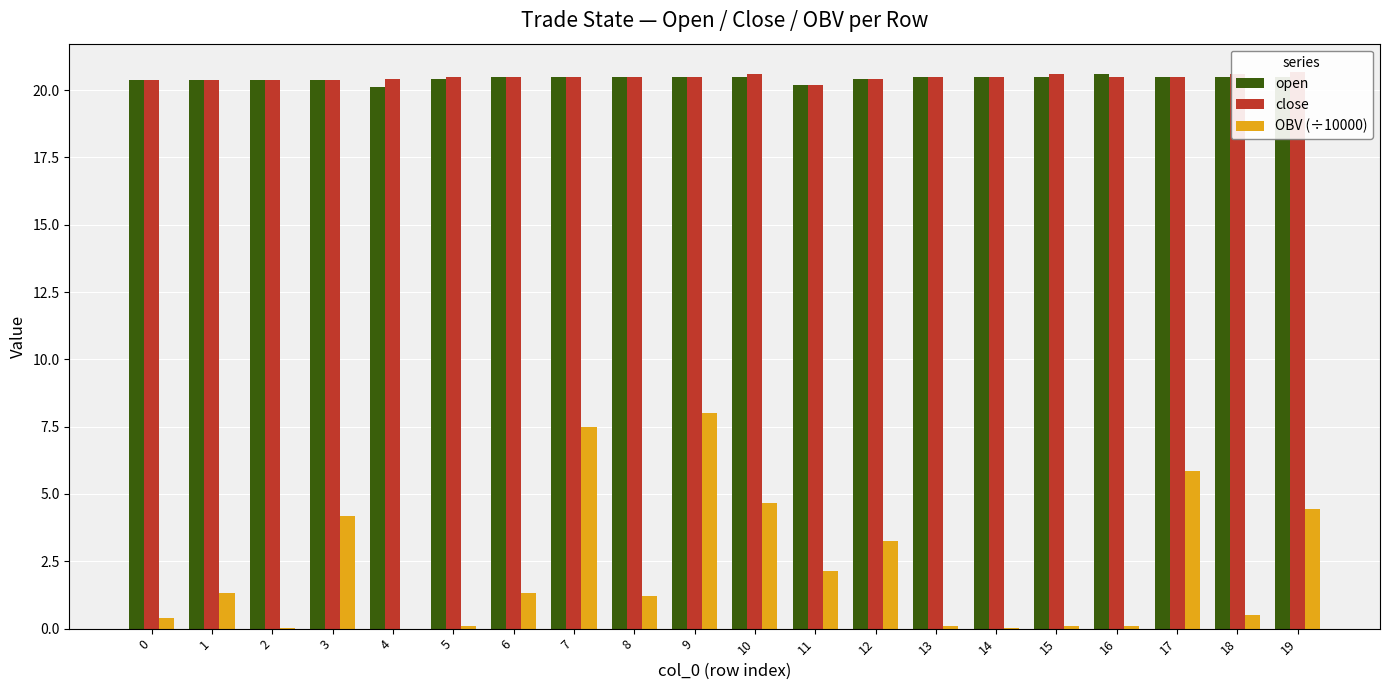

Reading left to right, list all the values displayed in this chart.

open: 0=20.4	1=20.4	2=20.4	3=20.4	4=20.1	5=20.4	6=20.5	7=20.5	8=20.5	9=20.5	10=20.5	11=20.2	12=20.4	13=20.5	14=20.5	15=20.5	16=20.6	17=20.5	18=20.5	19=20.5
close: 0=20.4	1=20.4	2=20.4	3=20.4	4=20.4	5=20.5	6=20.5	7=20.5	8=20.5	9=20.5	10=20.6	11=20.2	12=20.4	13=20.5	14=20.5	15=20.6	16=20.5	17=20.5	18=20.6	19=20.7
OBV (÷10000): 0=0.4	1=1.3	2=0.0	3=4.2	4=0.0	5=0.1	6=1.3	7=7.5	8=1.2	9=8.0	10=4.7	11=2.1	12=3.3	13=0.1	14=0.0	15=0.1	16=0.1	17=5.9	18=0.5	19=4.4